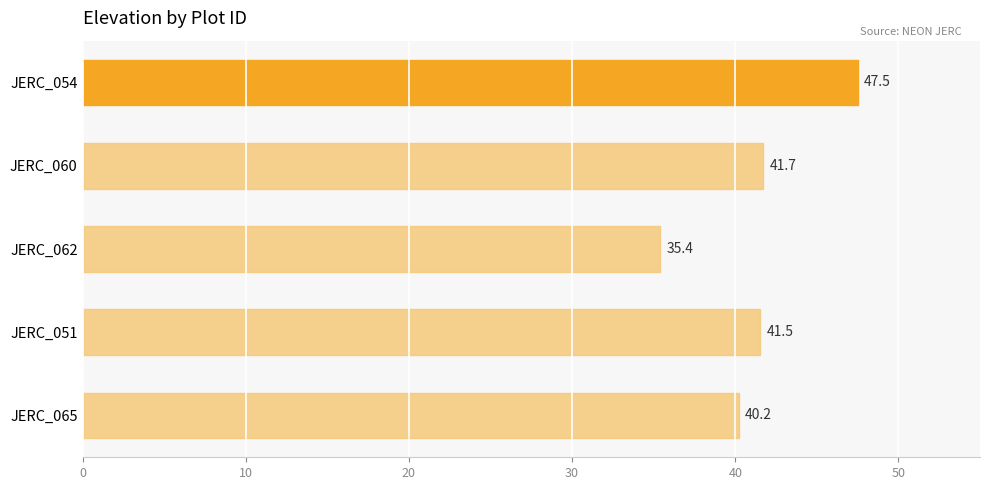

What is the value of the 1st bar from the top?

47.5